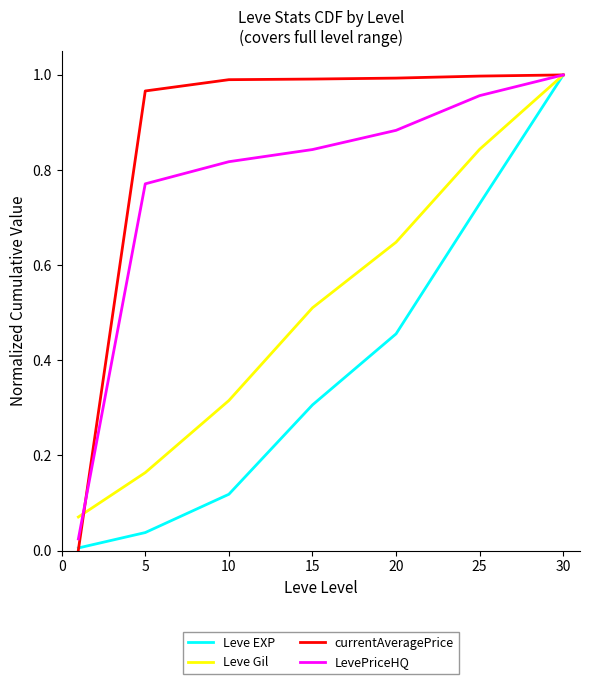

How many lines are shown in the chart?

4